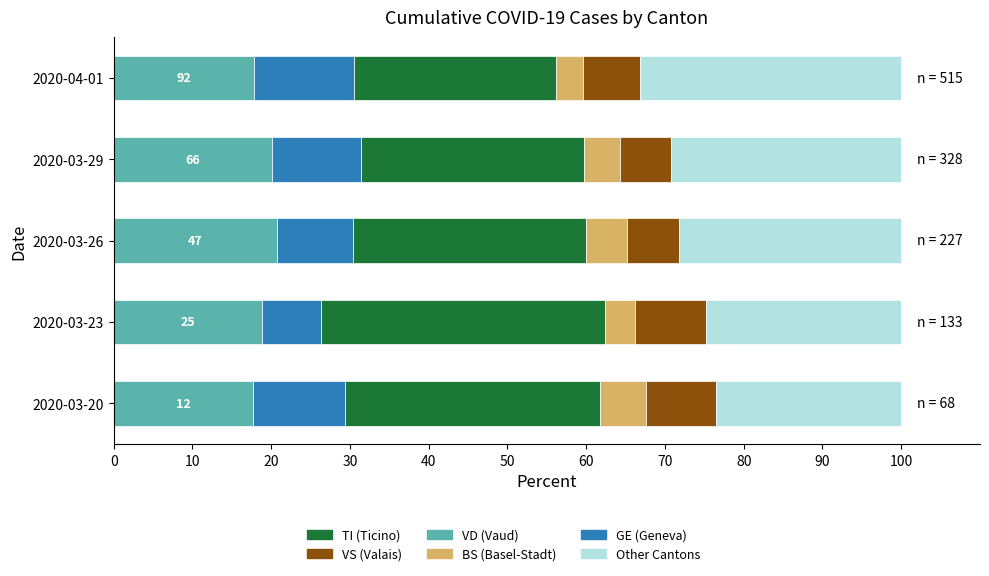

What is the total value across all series at 2020-03-23?

100.0